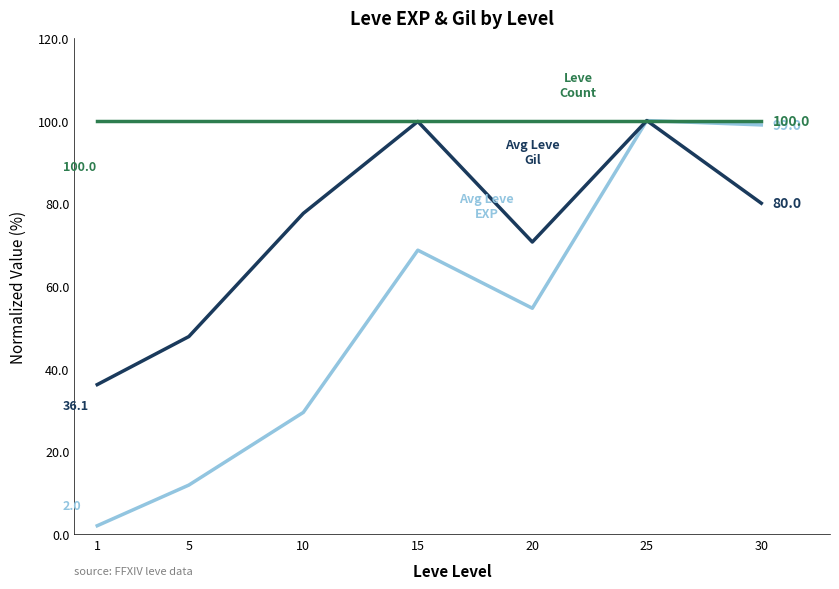

What is the maximum value shown in the chart?

100.0